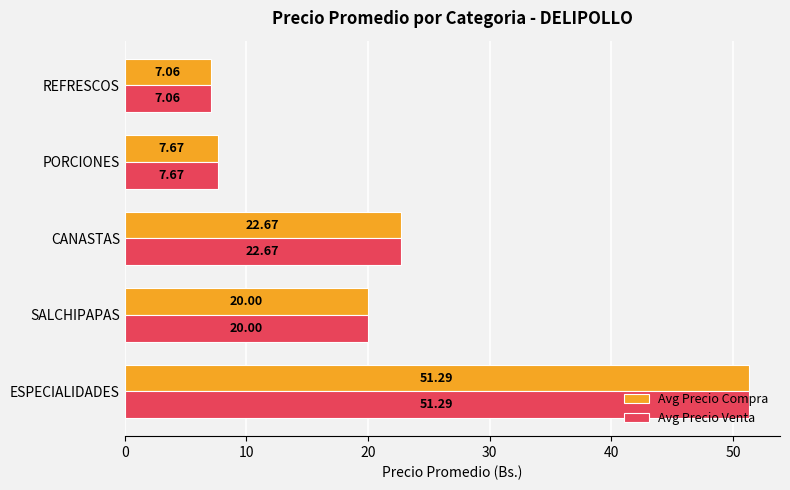

Rank the categories by Avg Precio Compra value from highest to lowest.

ESPECIALIDADES, CANASTAS, SALCHIPAPAS, PORCIONES, REFRESCOS